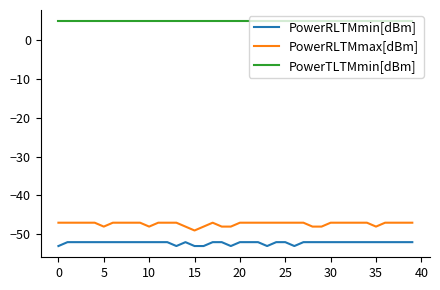

True or false: PowerTLTMmin[dBm] and PowerRLTMmax[dBm] cross at least once.

False